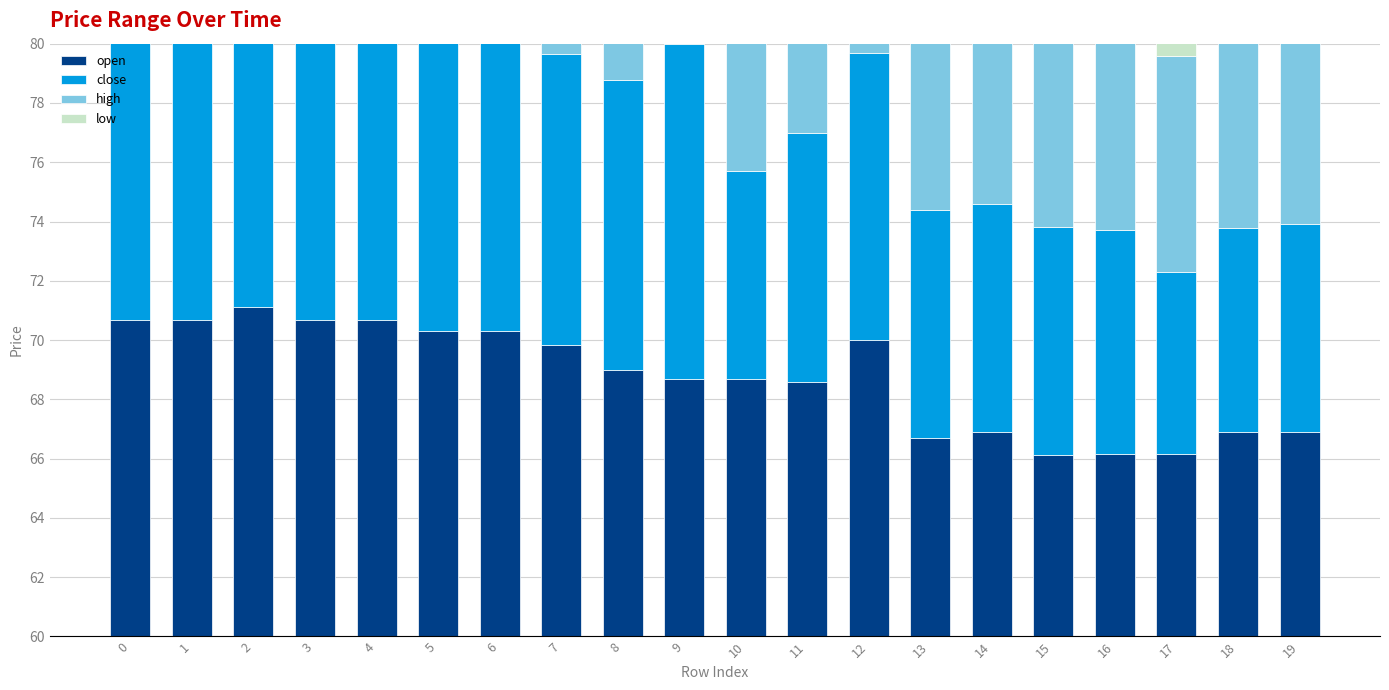

Which series changed the most between 5 and 7?

low